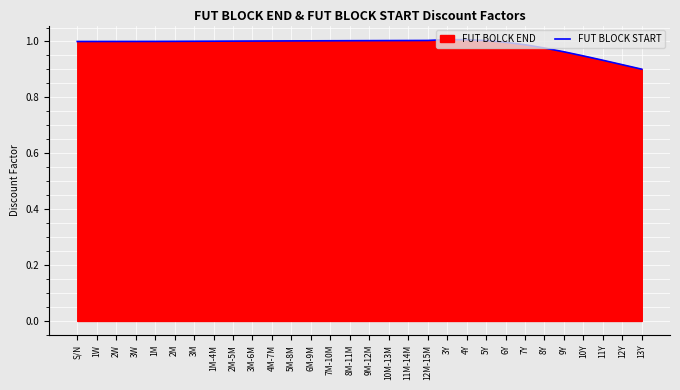

What is the average value?

1.0